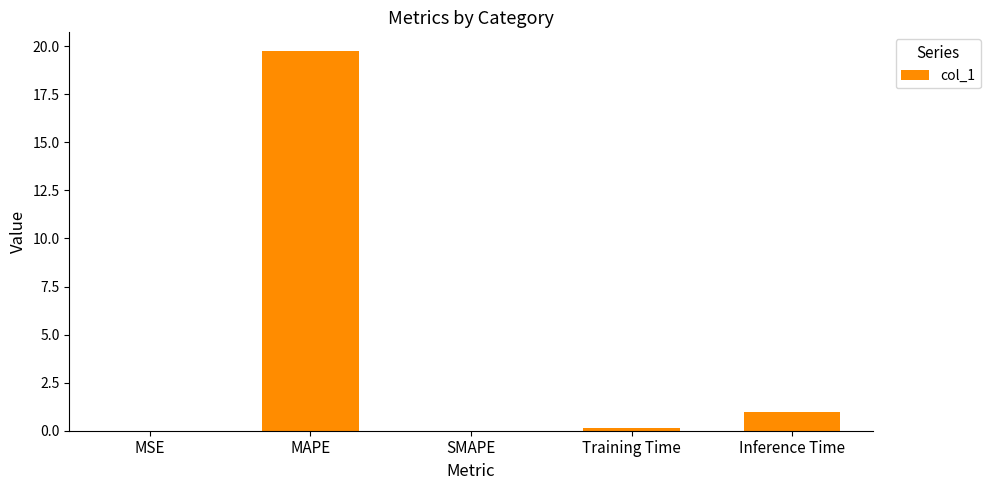

What is the average value?

4.2